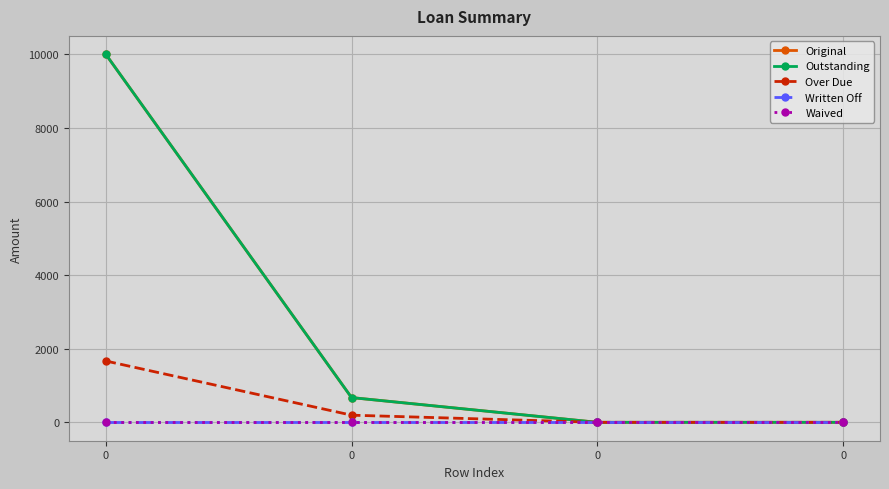

What is the value of the Outstanding point at the 3rd from the left?

10000.0